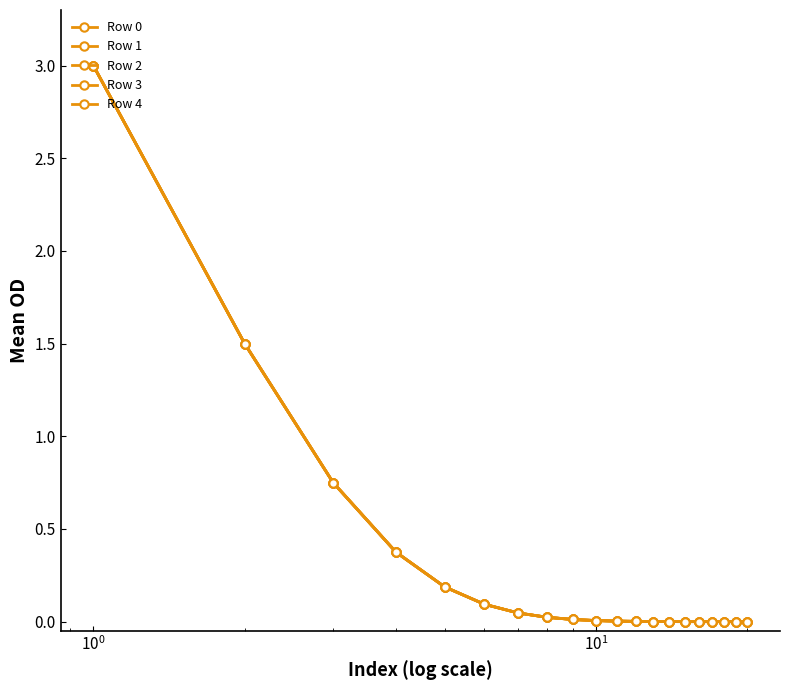

True or false: Row 4 and Row 2 intersect in this chart.

True